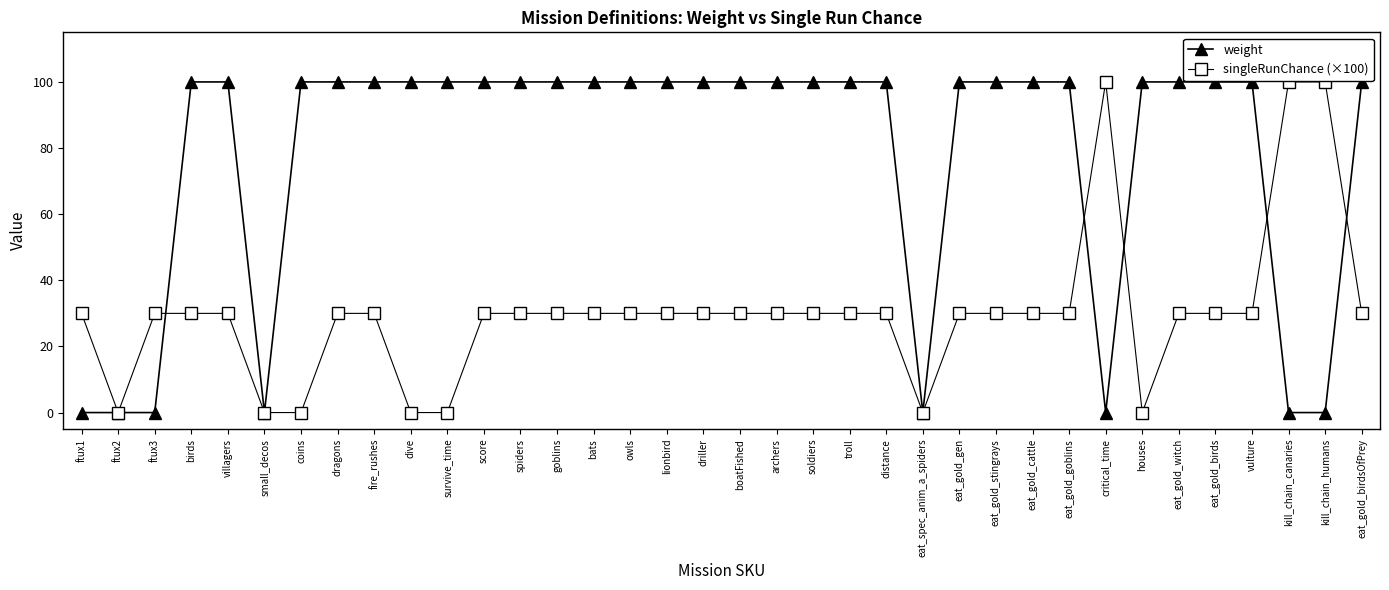

The value of weight at kill_chain_humans is -44. True or false?

False